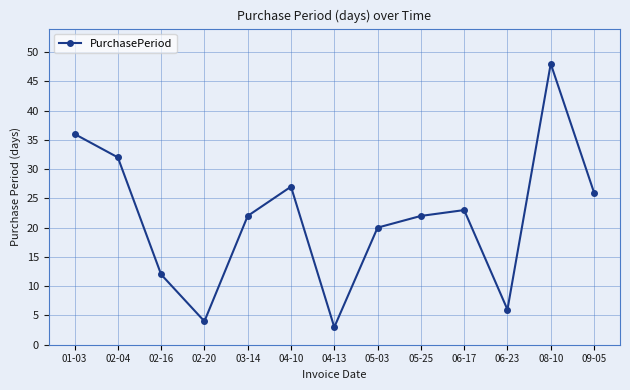

At which label is the value closest to 25?

09-05